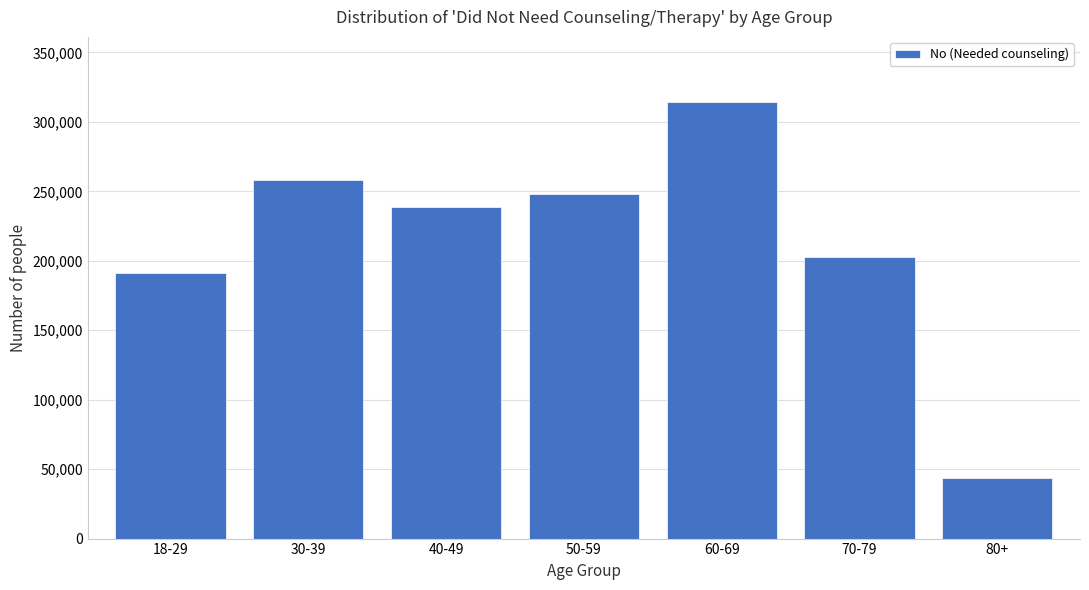

Reading left to right, what are all the values shown in this chart?

191209	258446	238599	248088	314096	202760	43419